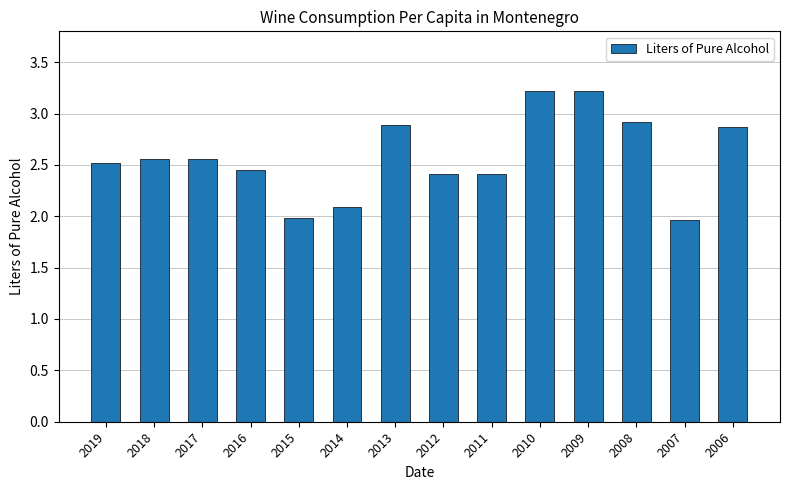

Where does the data first go above 2?

2019